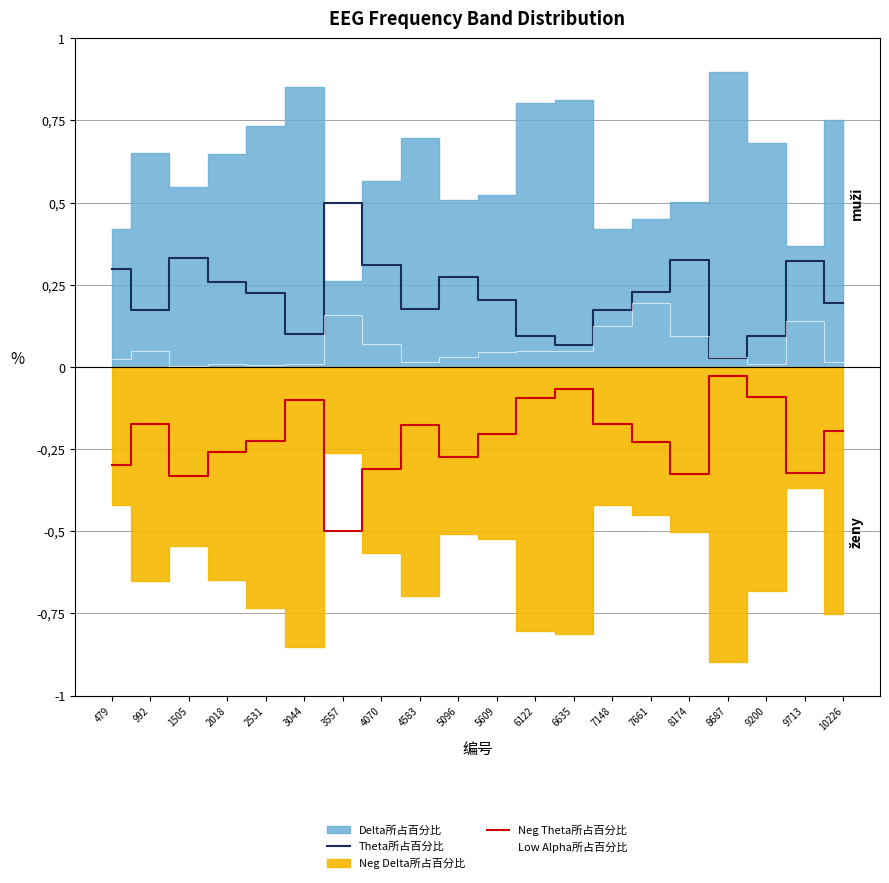

How many interior local peaks does the Neg Theta所占百分比 series have?

5